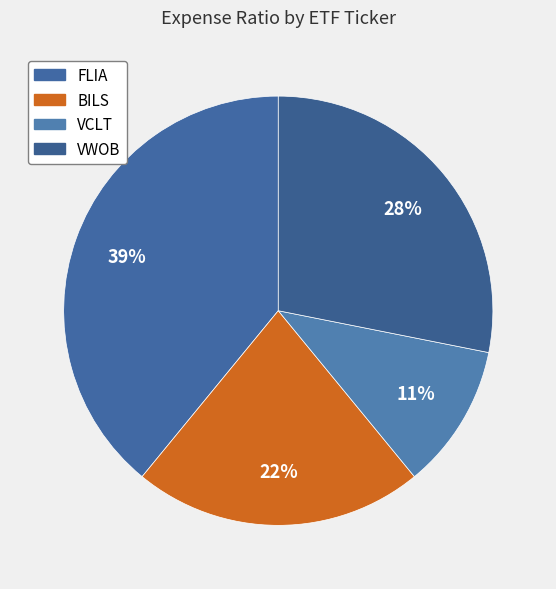

Count the number of slices in the pie.

4